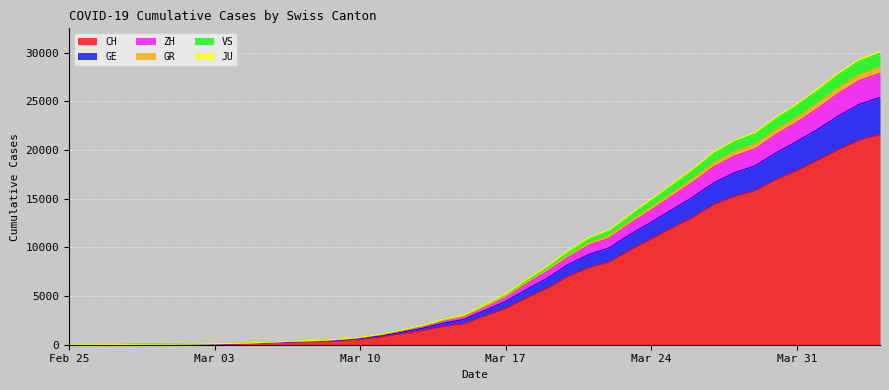

How many data points in JU are less than 3515?

20